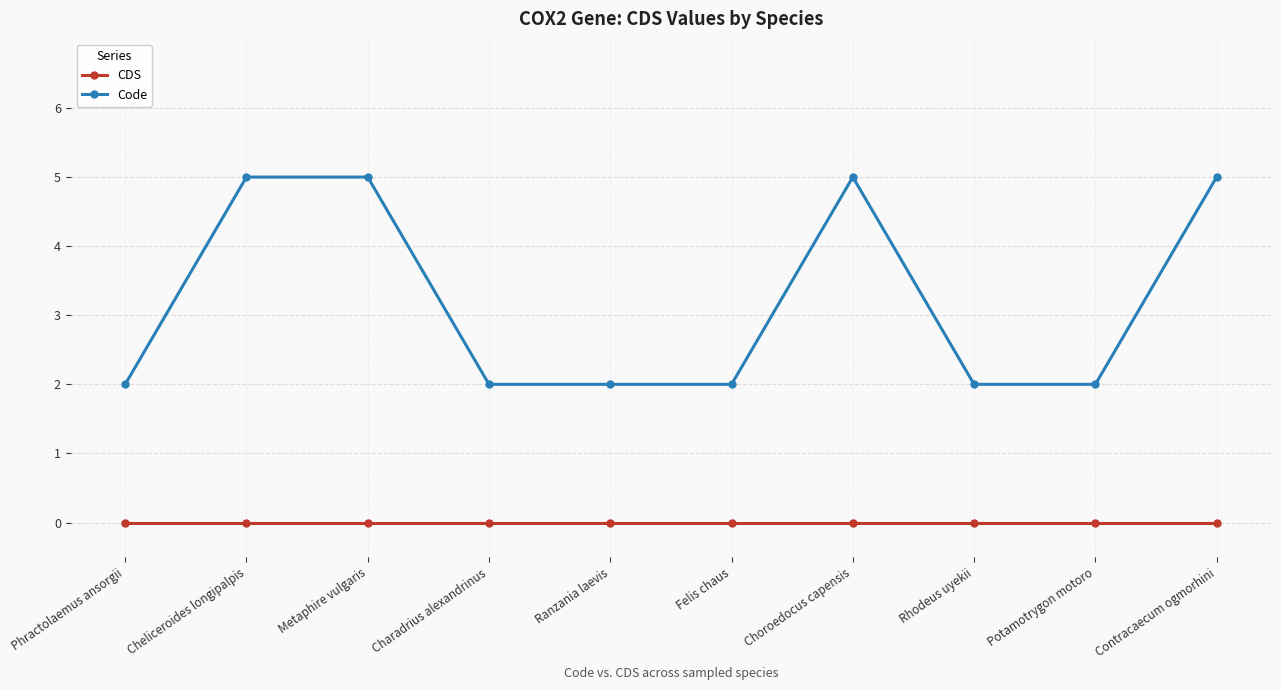

How many data points does each series have?

10